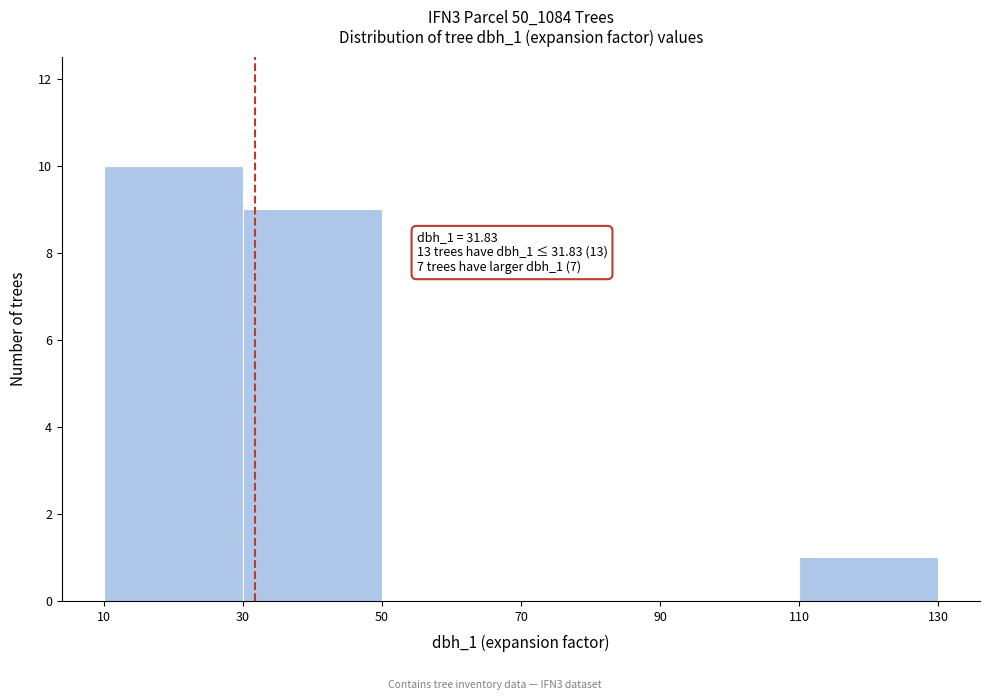

Over which range of the x-axis is the bar tallest?

10 to 30